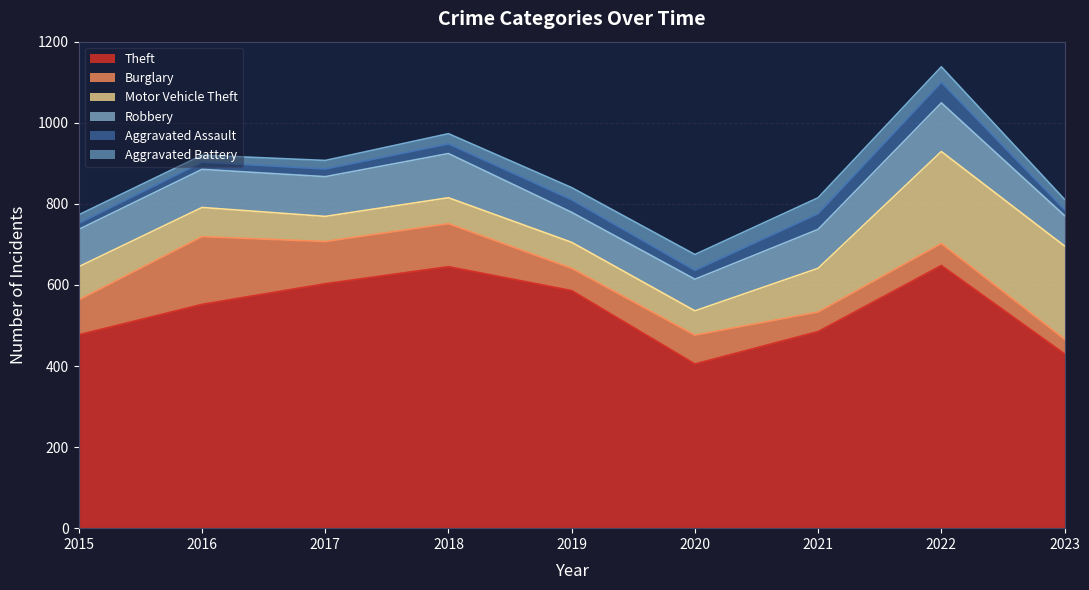

Which has a higher value, 2015 or 2017?

2017